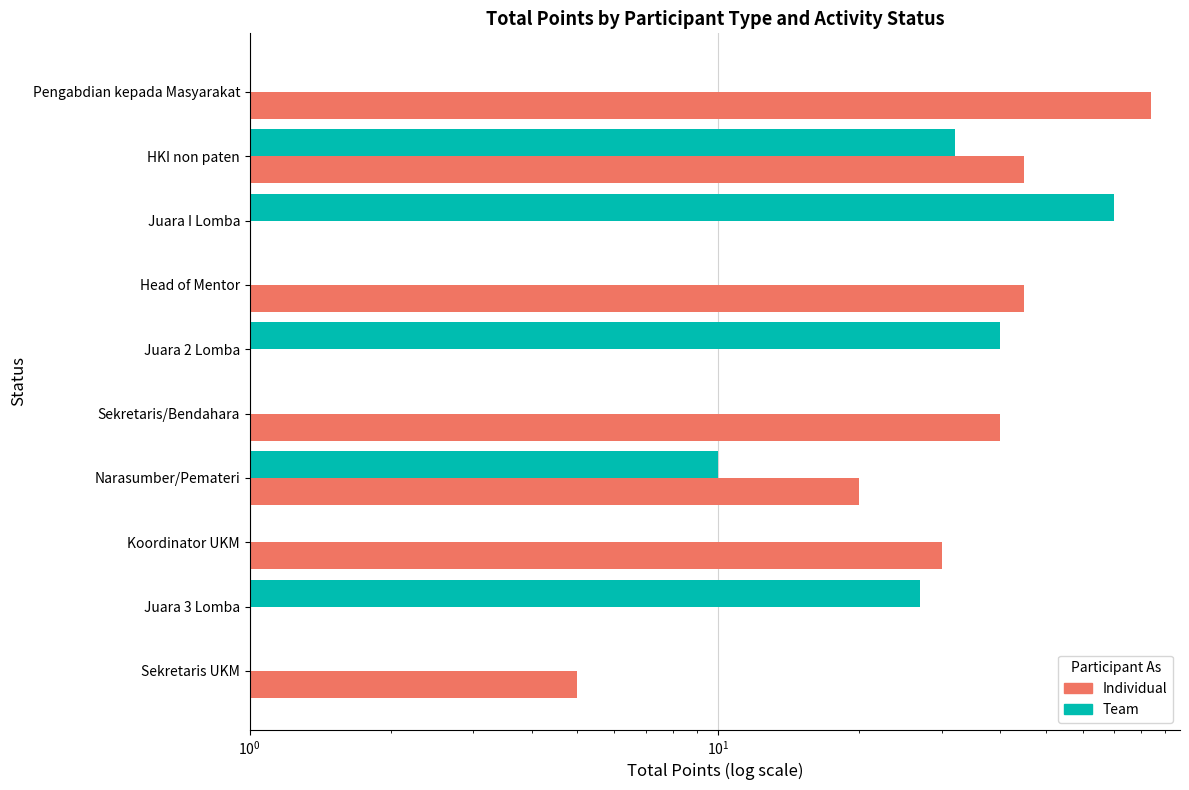

The Team series shows 0 at Head of Mentor. True or false?

True